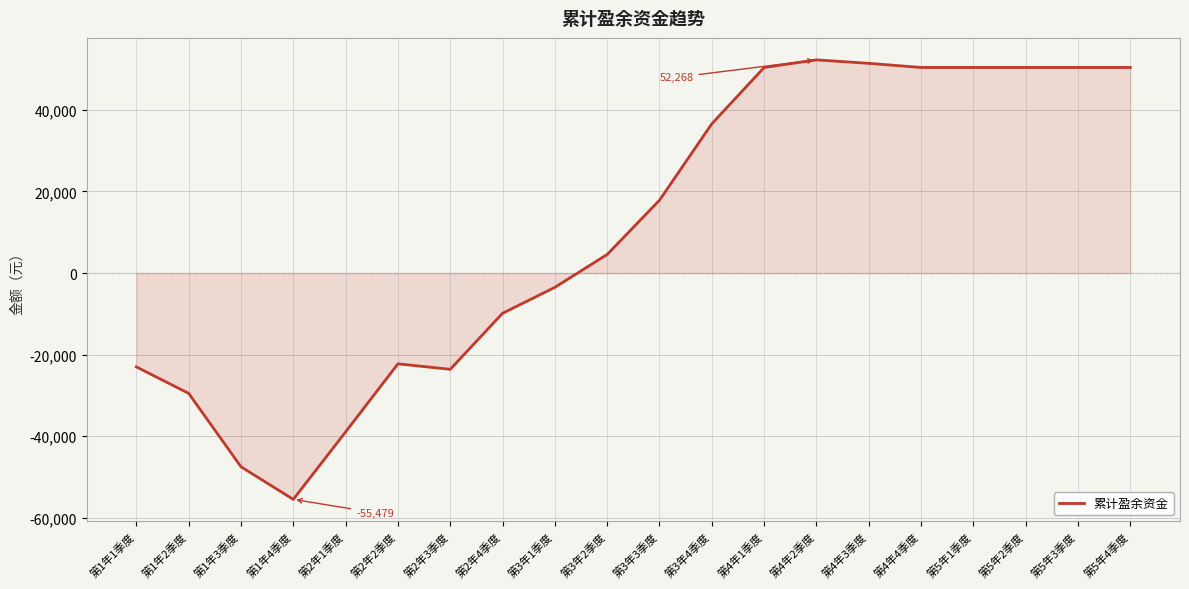

Is it true that the value at 第2年1季度 is -52799.6?

False